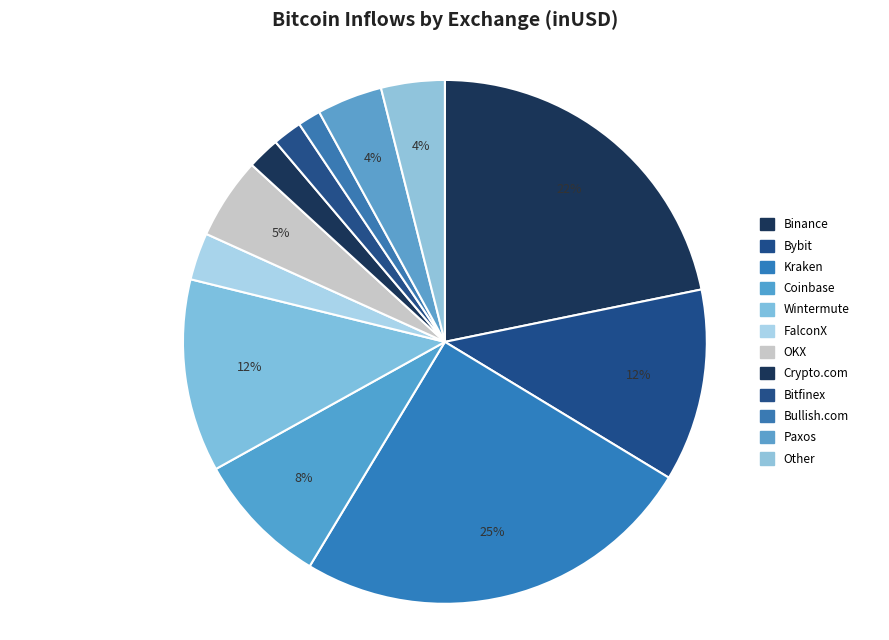

How many slices are in this pie chart?

12